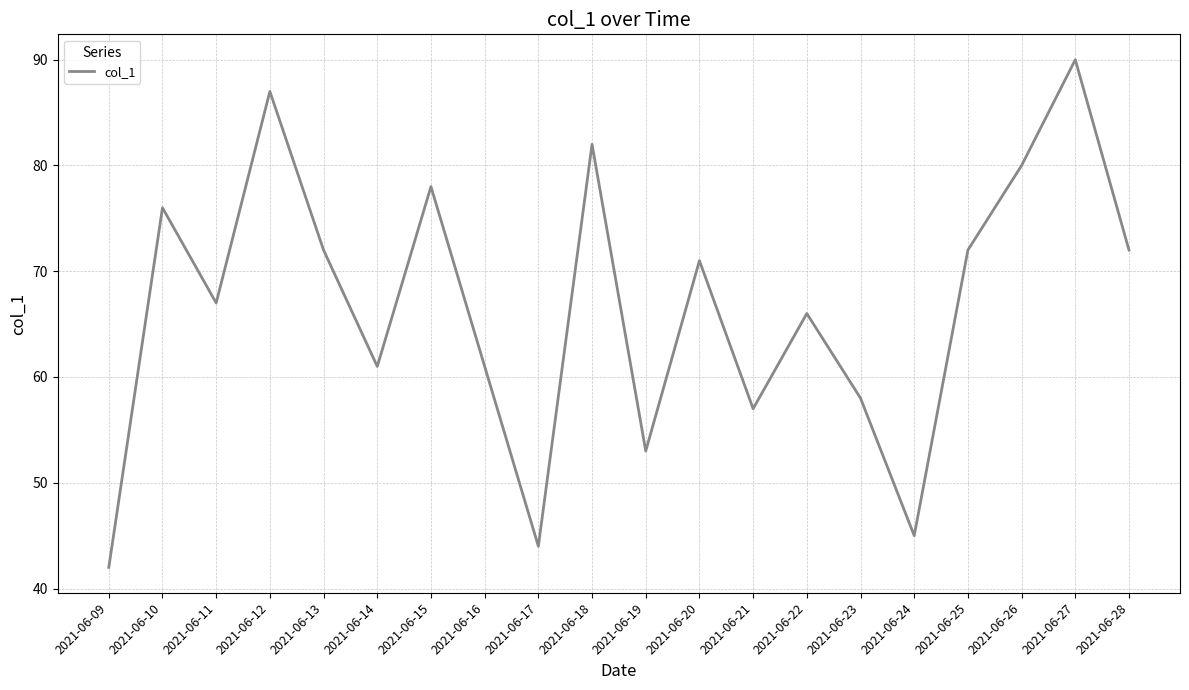

Reading left to right, list all the values displayed in this chart.

42	76	67	87	72	61	78	61	44	82	53	71	57	66	58	45	72	80	90	72